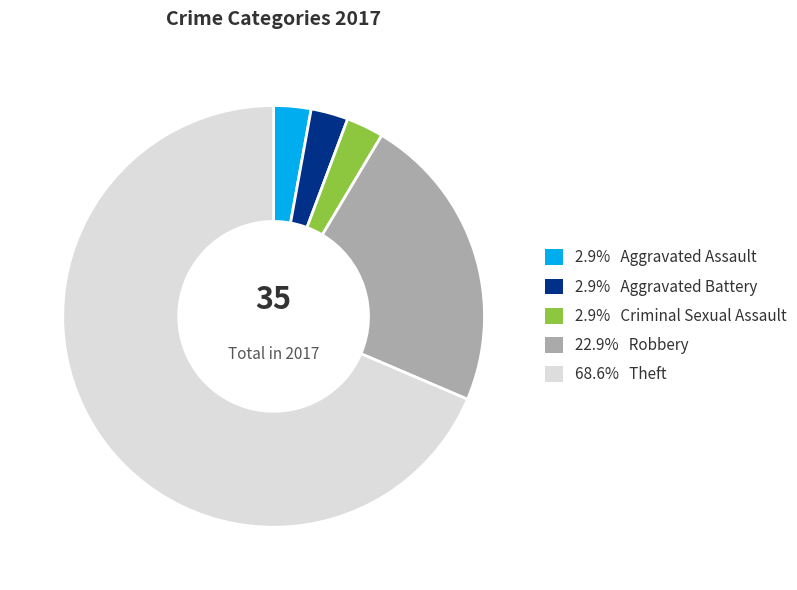

Is there any slice that represents more than half of the pie?

Yes